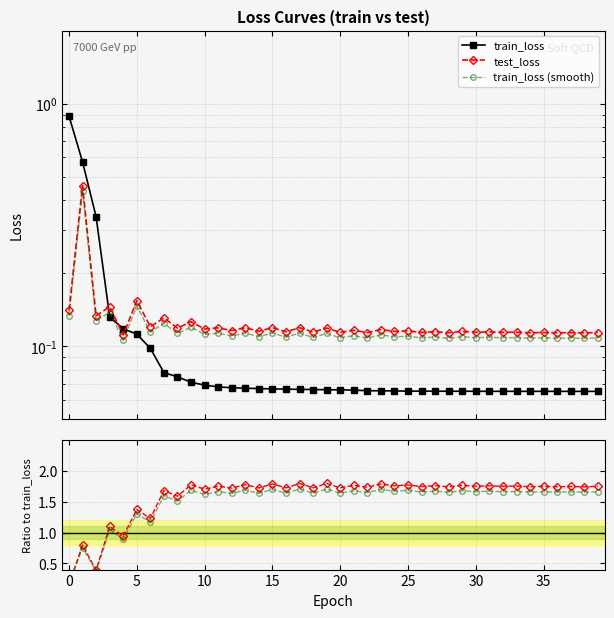

True or false: train_loss has more than 1 points higher than both neighbors.

False